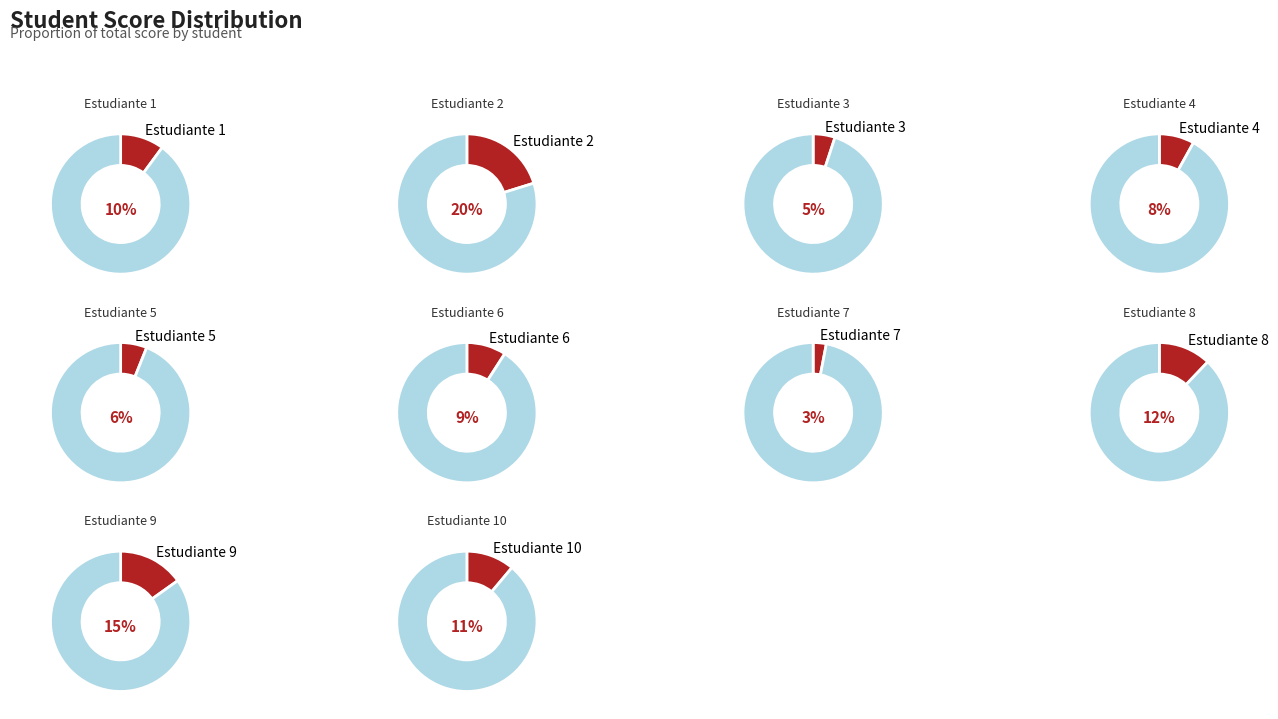

To the nearest percent, what is the difference between the Estudiante 5 and Estudiante 2 slice percentages?

14%